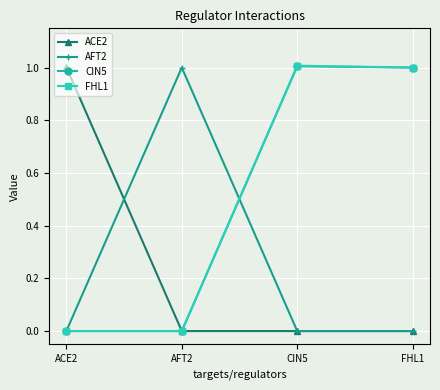

Reading left to right, transcribe all the data shown in this chart.

ACE2: 1.0	0.0	0.0	0.0
AFT2: 0.0	1.0	0.0	0.0
CIN5: 0.0	0.0	1.0	1.0
FHL1: 0.0	0.0	1.0	1.0